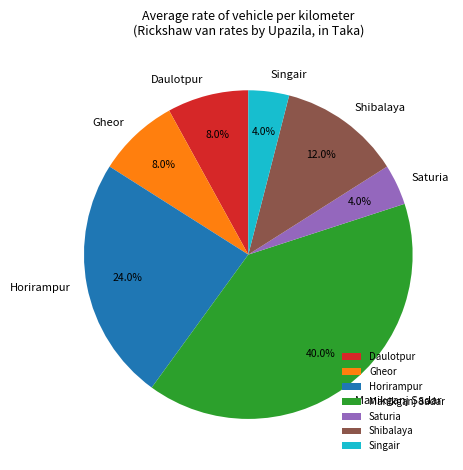

Does any single category account for the majority?

No